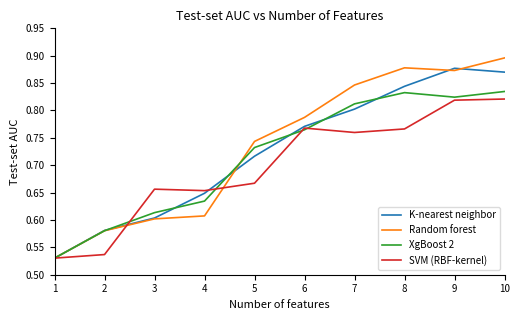

Rank the series by their average value, from highest to lowest.

Random forest, K-nearest neighbor, XgBoost 2, SVM (RBF-kernel)